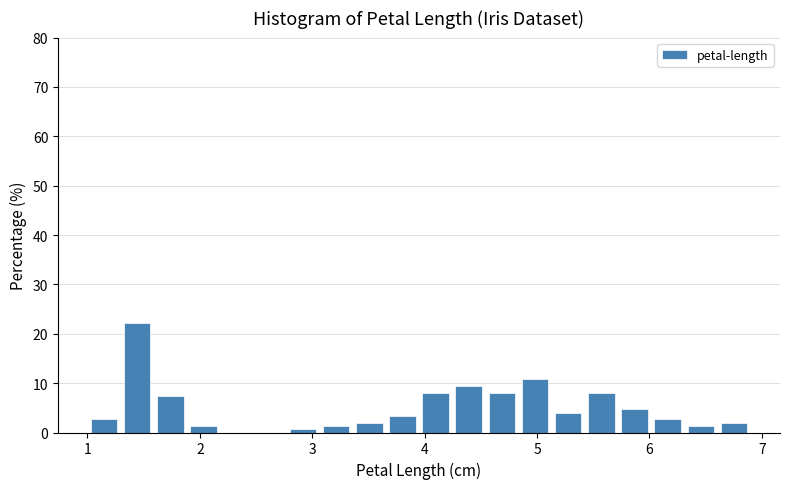

Around what value on the x-axis is the tallest bar? Give the approximate position of its centre, as read against the axis.

1.4